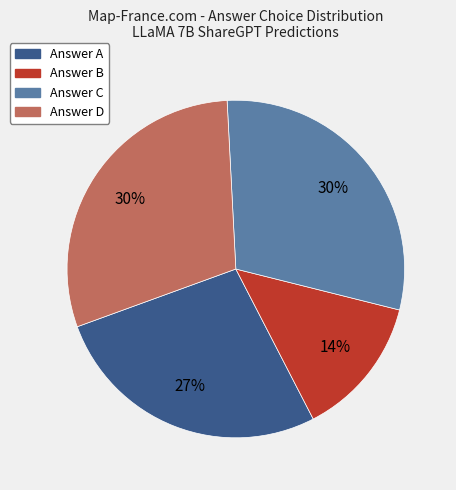

To the nearest percent, what is the average slice percentage?

25%